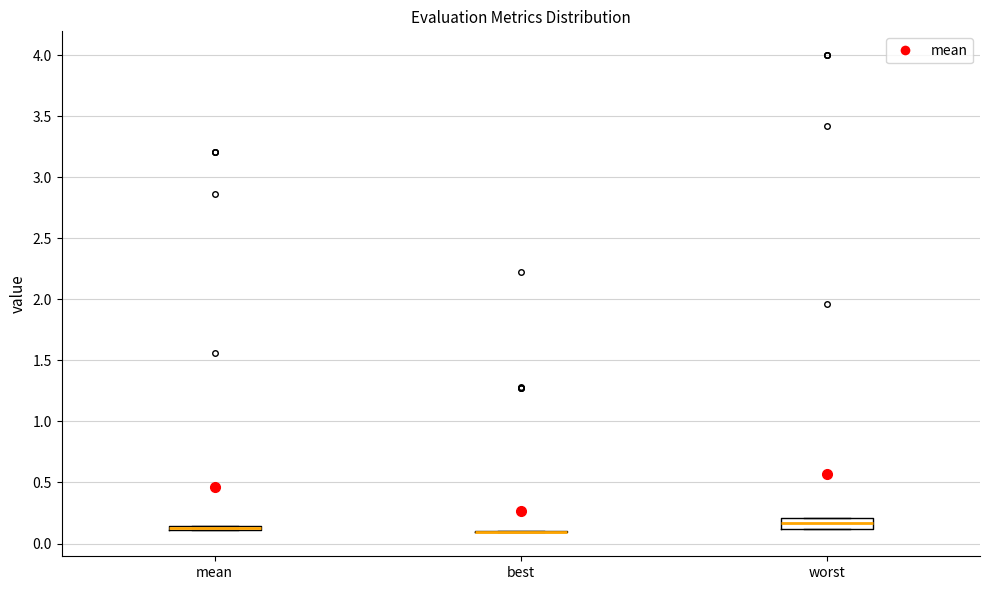

Which box is the tallest, from its lower edge to its upper edge?

worst